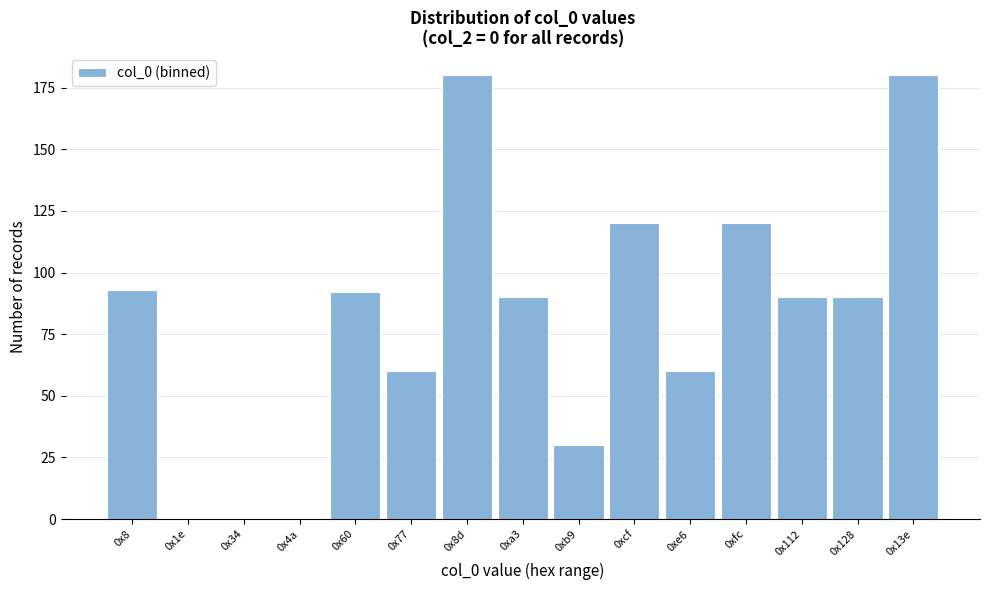

Reading left to right, extract all data points from this chart.

0x8=93	0x1e=0	0x34=0	0x4a=0	0x60=92	0x77=60	0x8d=180	0xa3=90	0xb9=30	0xcf=120	0xe6=60	0xfc=120	0x112=90	0x128=90	0x13e=180